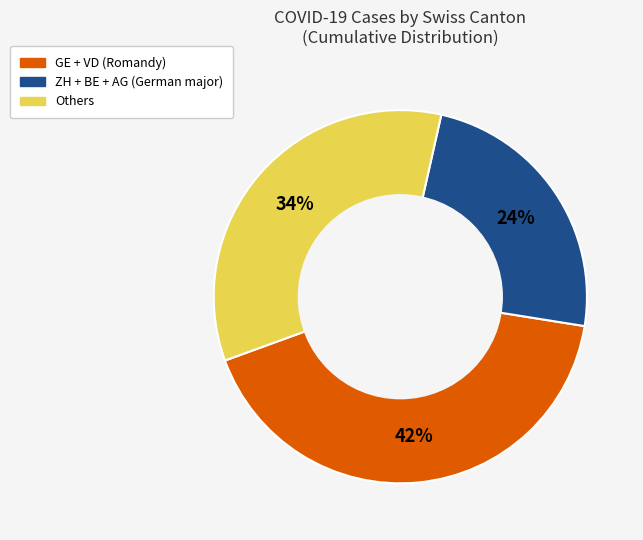

To the nearest percent, what is the difference between the largest and smallest slice percentages?

18%